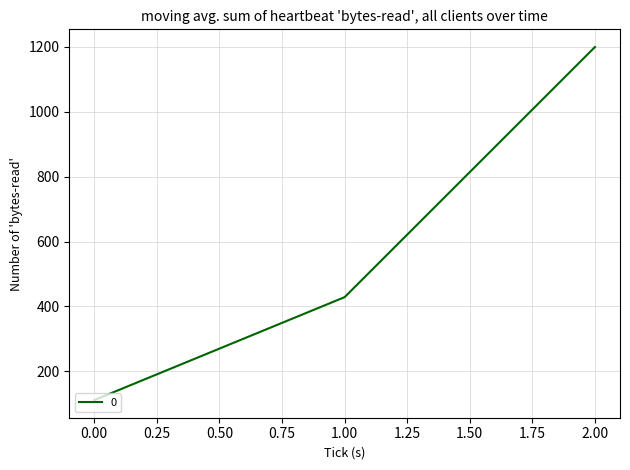

Between 2.00 and 1.00, which is larger?

2.00